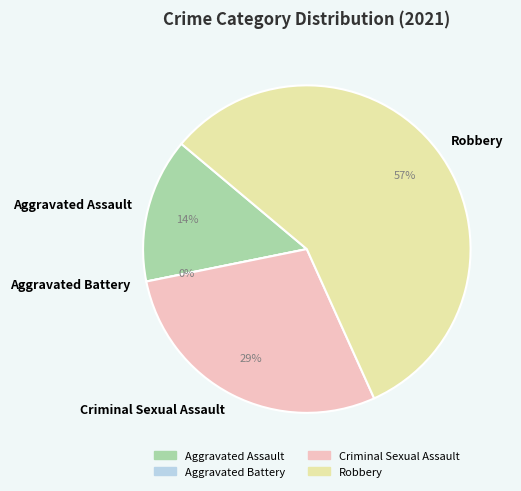

What portion of the pie excludes Aggravated Assault?

85.7%